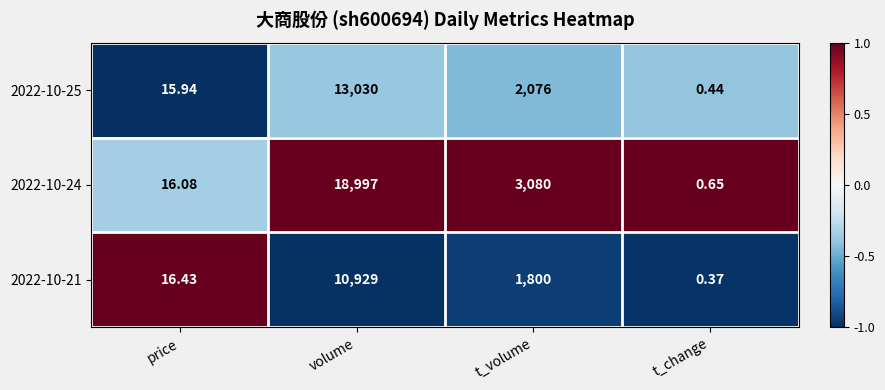

At which category does the chart reach its minimum across all series?

t_change